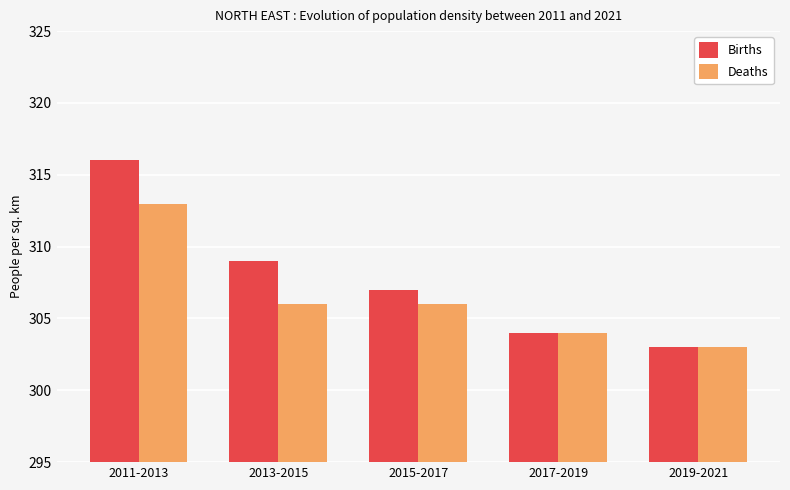

Is it true that Births equals 104 at 2011-2013?

False